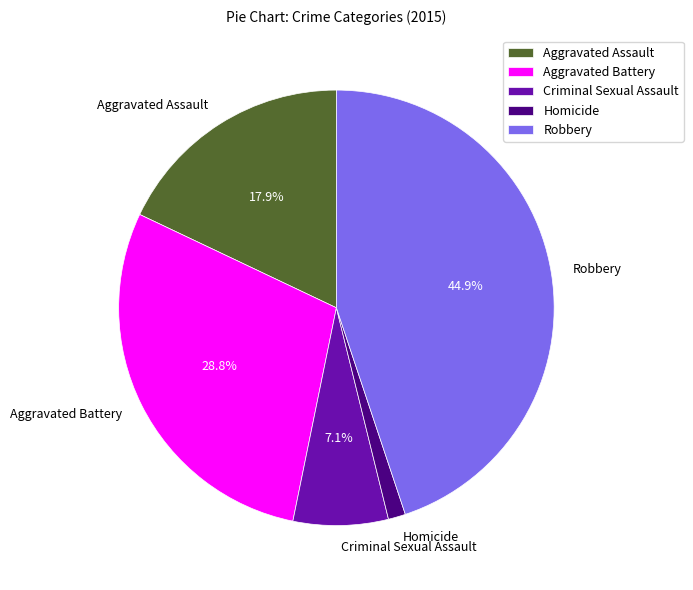

Do Aggravated Battery and Aggravated Assault together represent more than half of the pie?

No